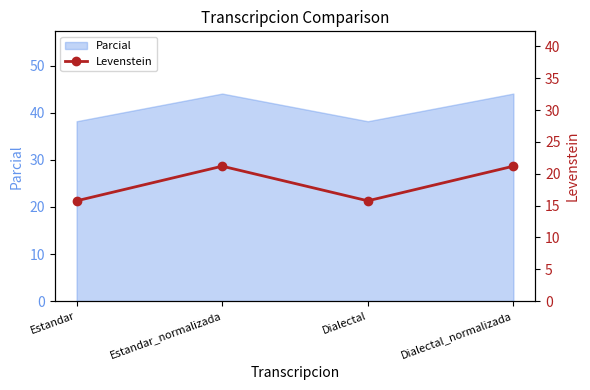

The value at Dialectal is 20.8. True or false?

False